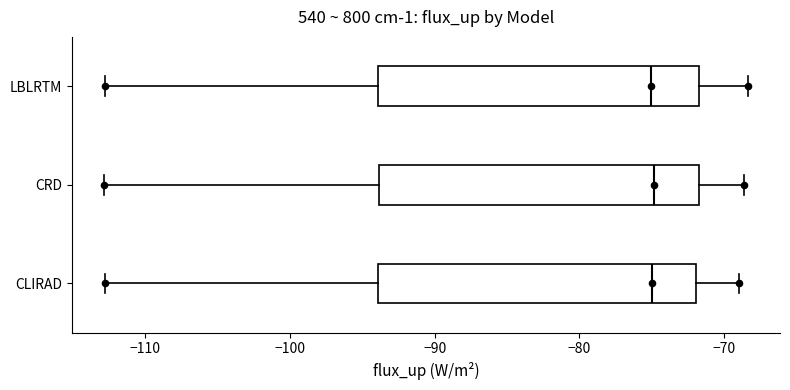

Reading bottom to top, read every box against the x-axis: the position of its median line, the range the box covers, and the ends of its whiskers. The values are not printed on the chart, so give them approximately, as read against the axis.

CLIRAD: median -75, box -94 to -72, whiskers -113 to -69
CRD: median -75, box -94 to -72, whiskers -113 to -69
LBLRTM: median -75, box -94 to -72, whiskers -113 to -68